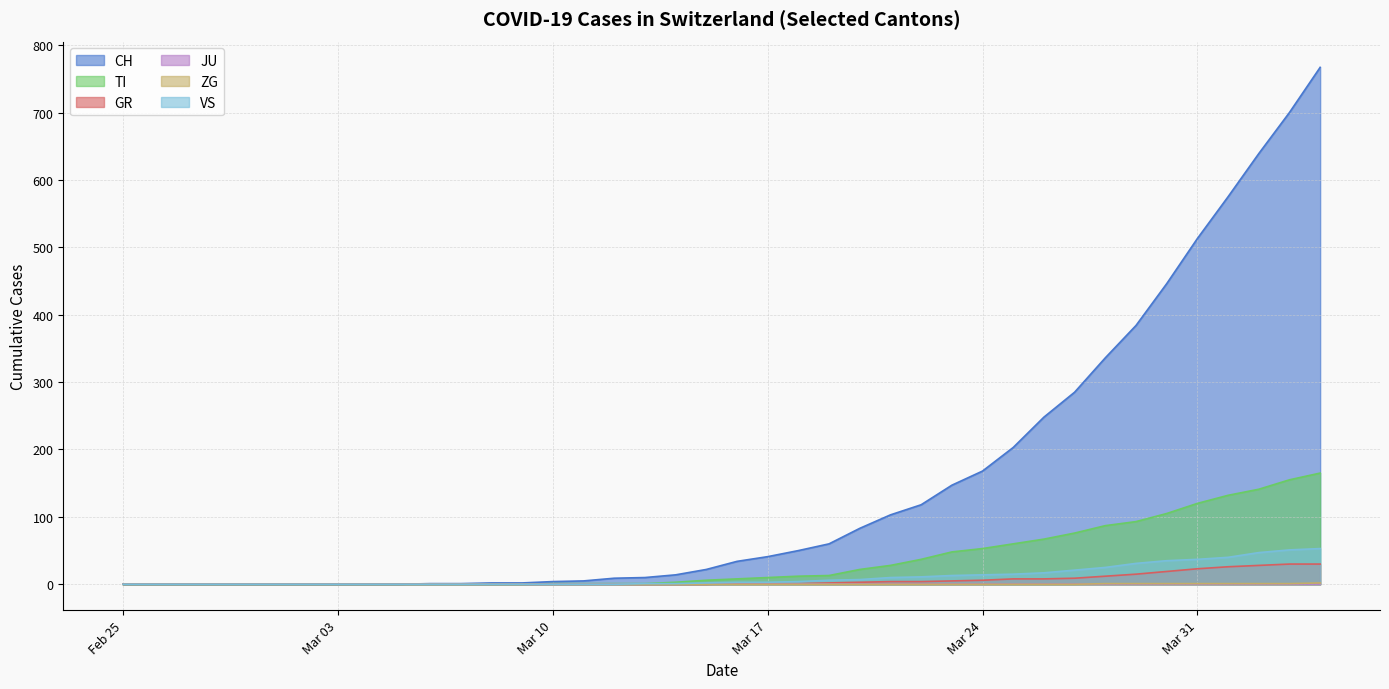

What is the spread (max minus min) of values at Mar 24?

168